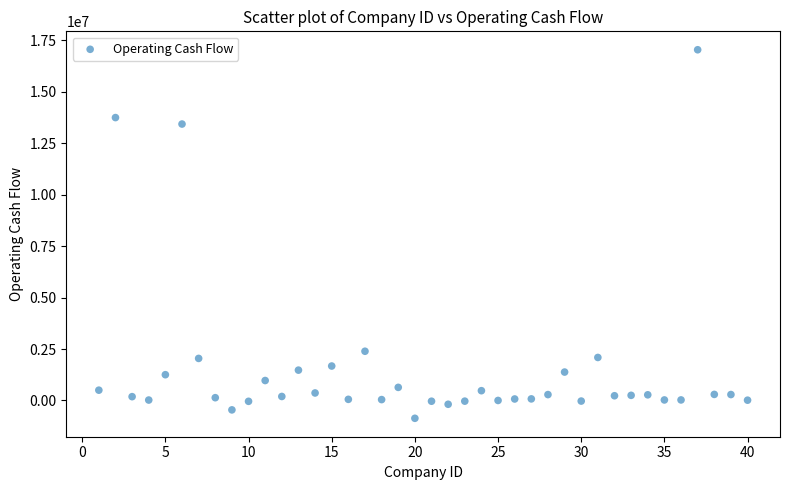

What is the range of Y values (max minus min)?

17902943